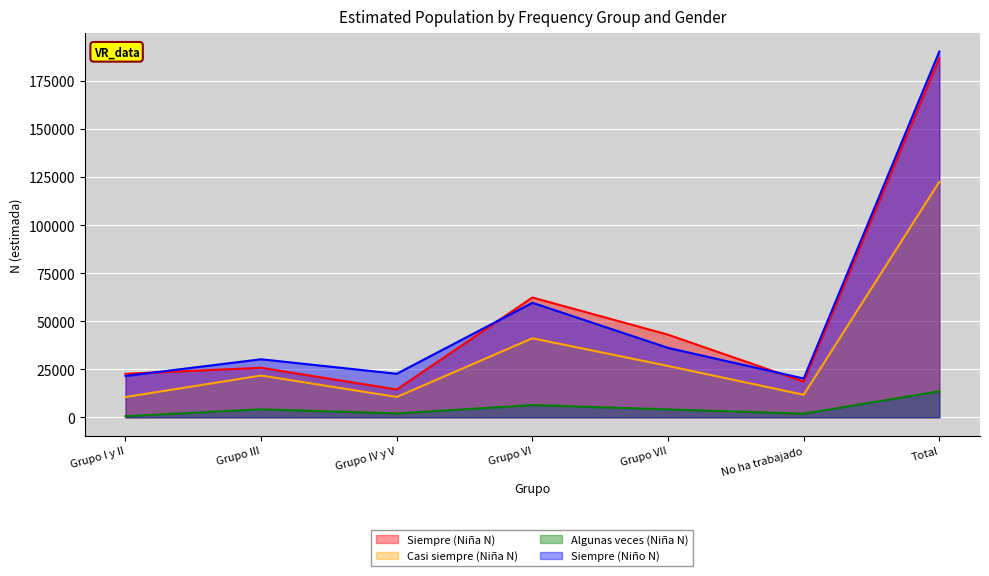

Reading left to right, list all the values displayed in this chart.

Siempre (Niña N): 22659	25790	14485	62345	43000	18553	186831
Casi siempre (Niña N): 10549	21764	10600	41134	26740	11744	122531
Algunas veces (Niña N): 617	4184	2025	6377	4128	1896	13568
Siempre (Niño N): 21524	30203	22669	59593	36131	20193	190313